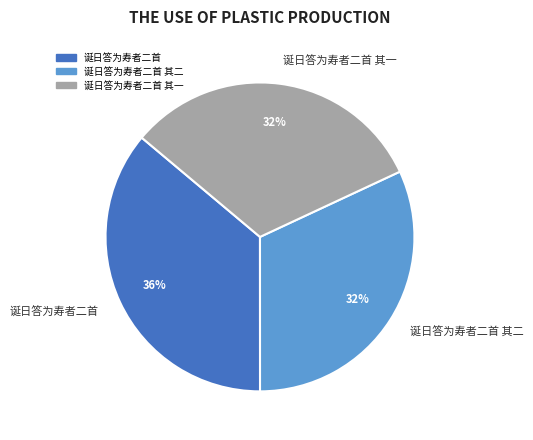

How many segments does this pie chart have?

3